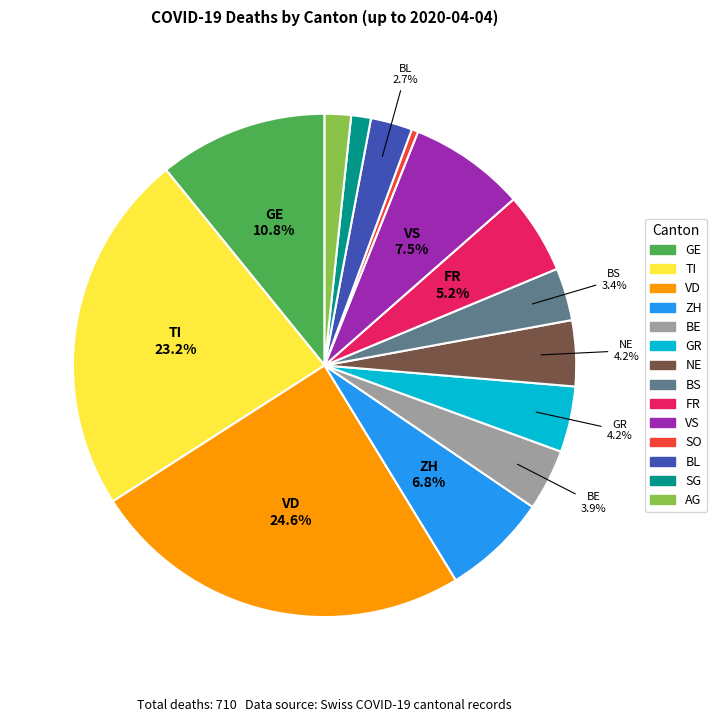

What percentage is the ZH slice, to the nearest percent?

7%